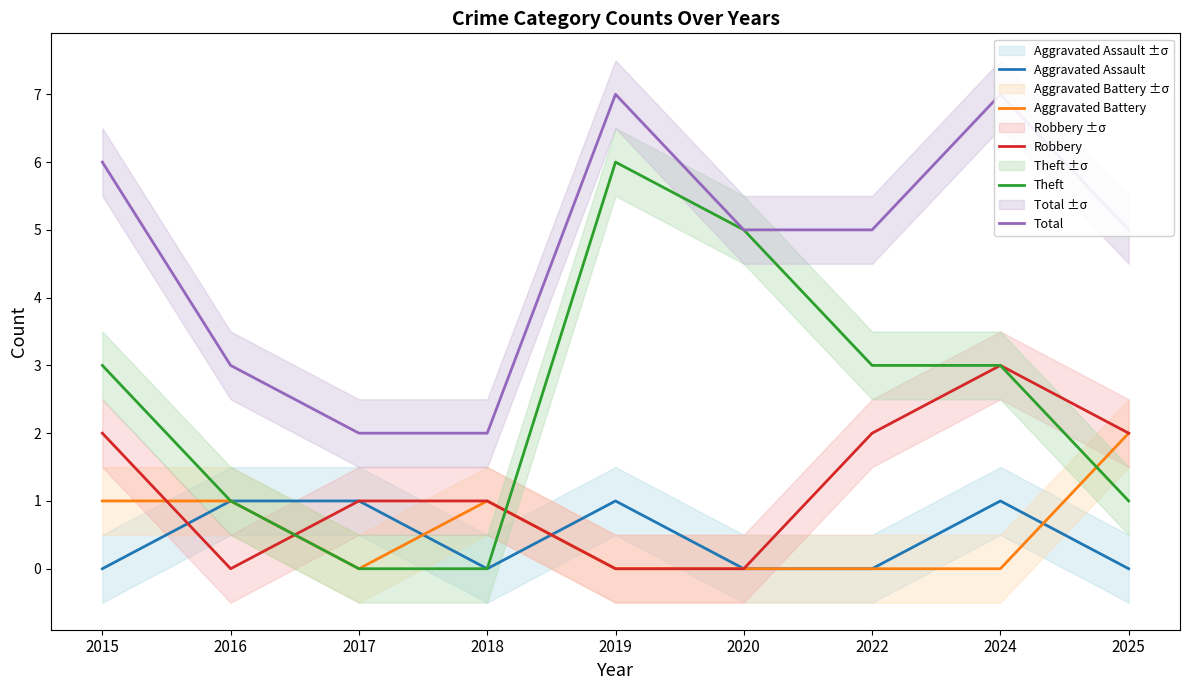

How many intersections are there between Theft and Aggravated Battery?

2